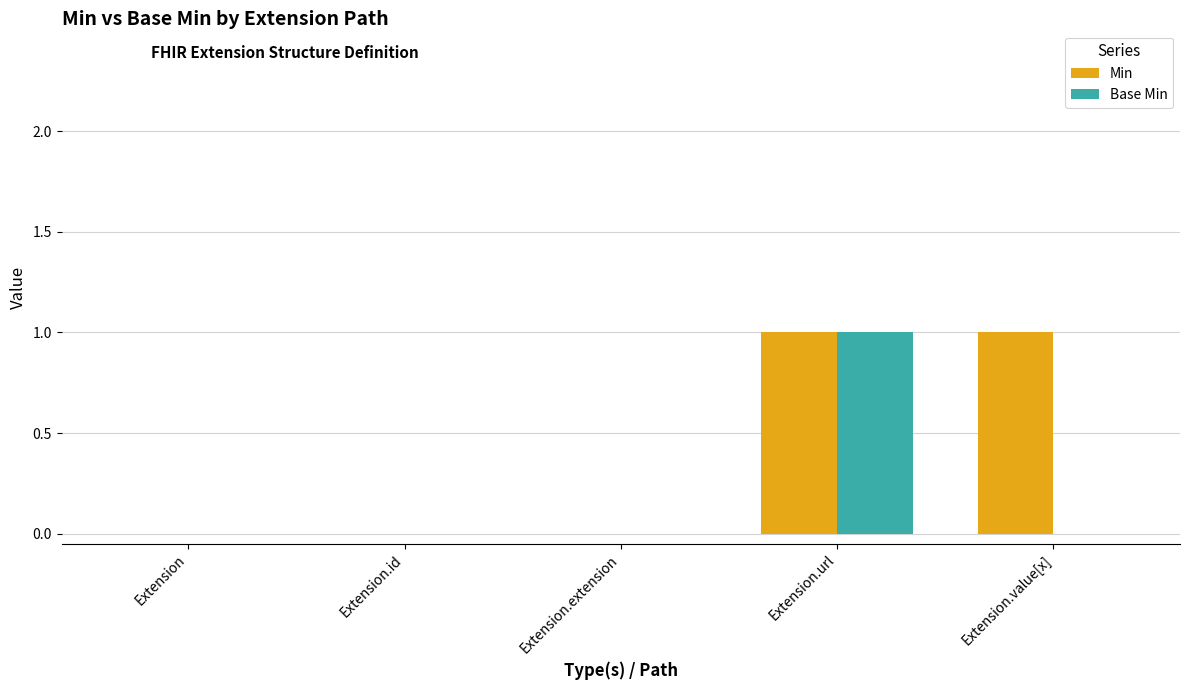

Reading left to right, list all the values displayed in this chart.

Min: Extension=0	Extension.id=0	Extension.extension=0	Extension.url=1	Extension.value[x]=1
Base Min: Extension=0	Extension.id=0	Extension.extension=0	Extension.url=1	Extension.value[x]=0